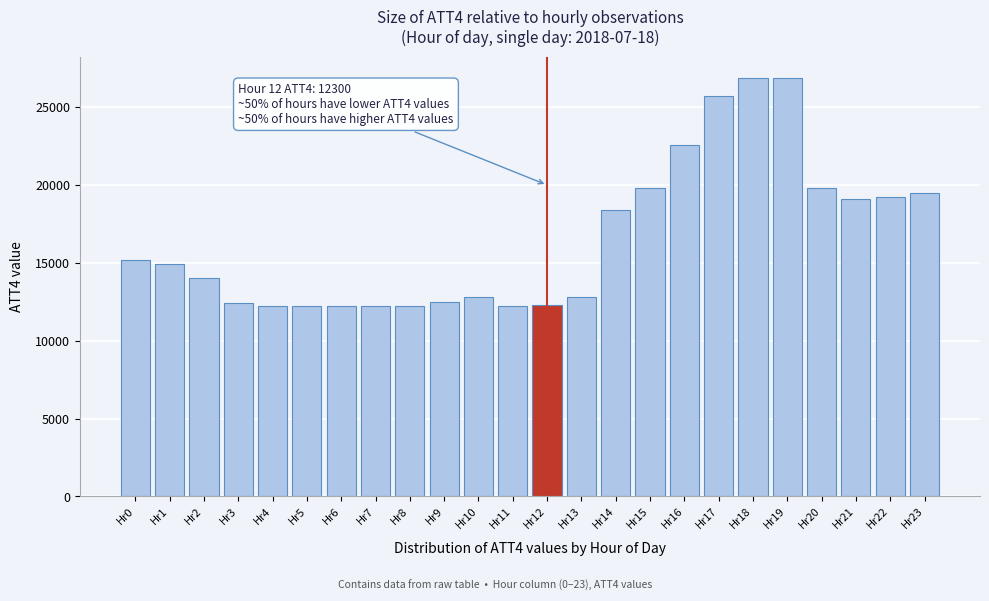

Is it true that the value at Hr18 is 41988?

False